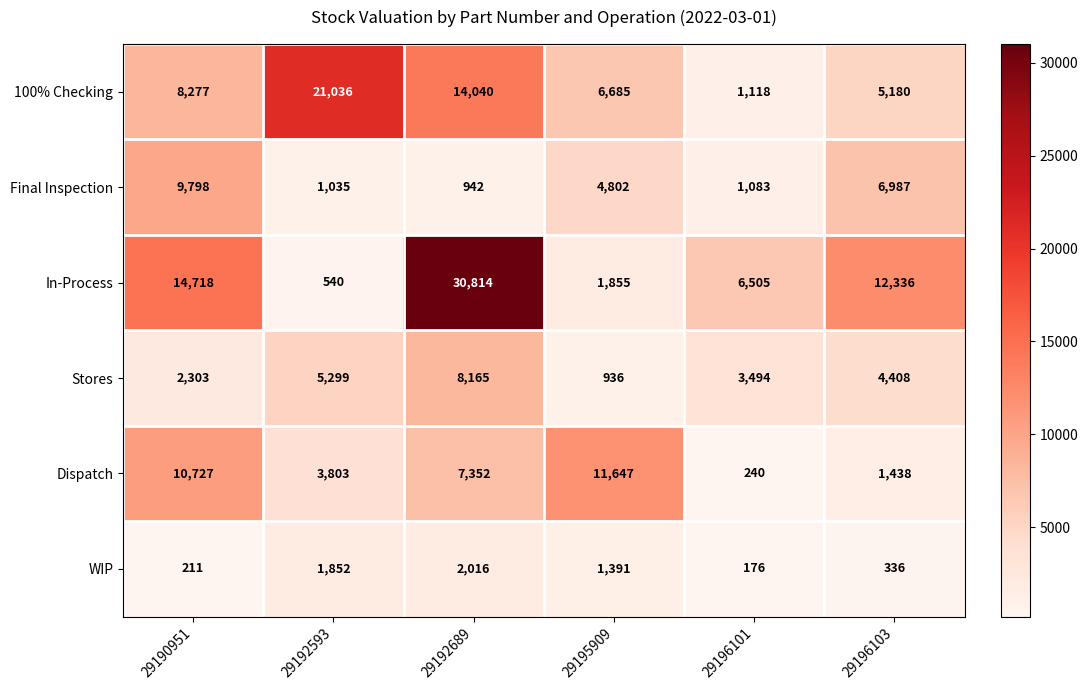

The value of Final Inspection at 29196103 is 6987. True or false?

True